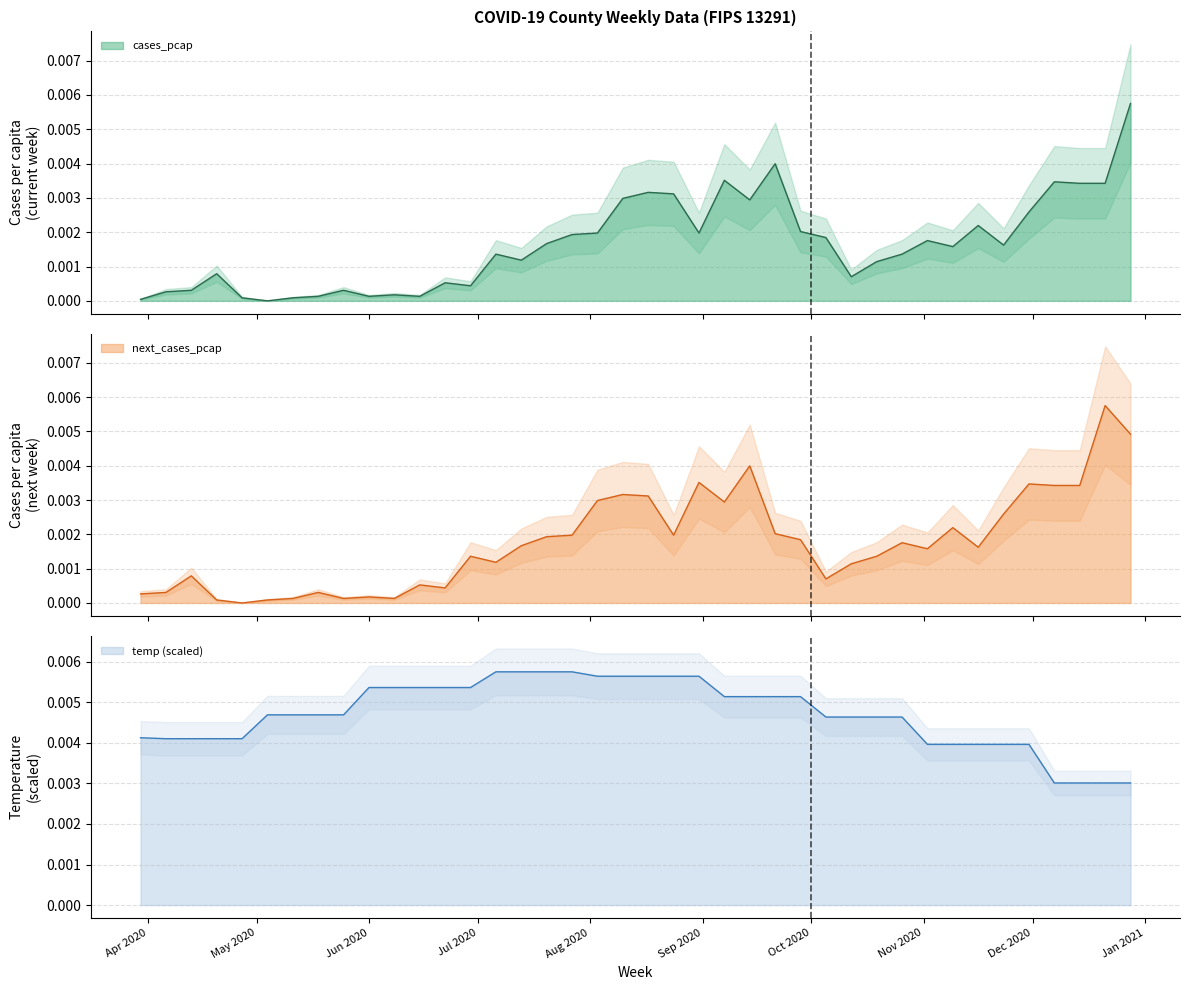

How many series are shown in this chart?

3